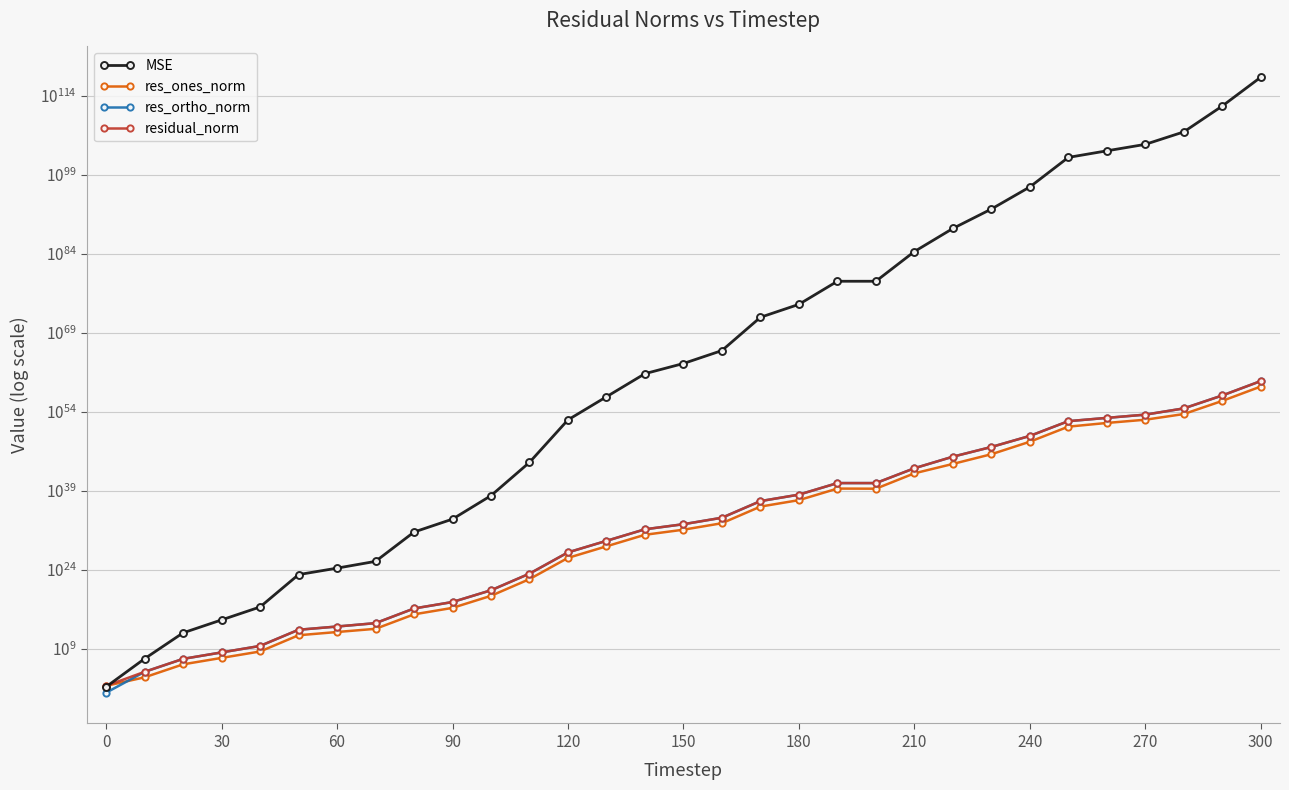

How many data points in res_ones_norm are above 38765429449700601991108413620224?

15